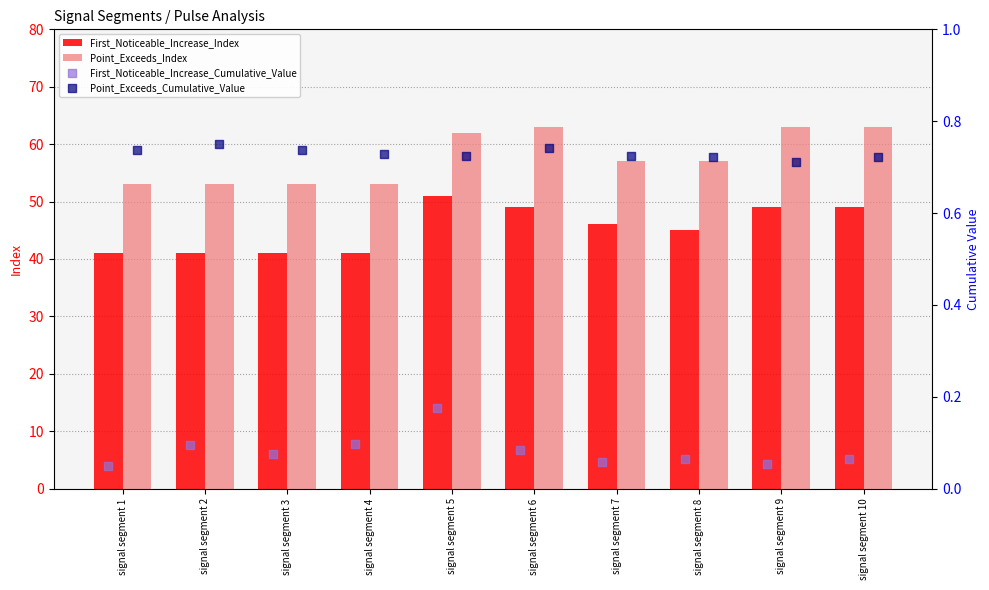

Which series has the widest spread of Y values?

First_Noticeable_Increase_Index